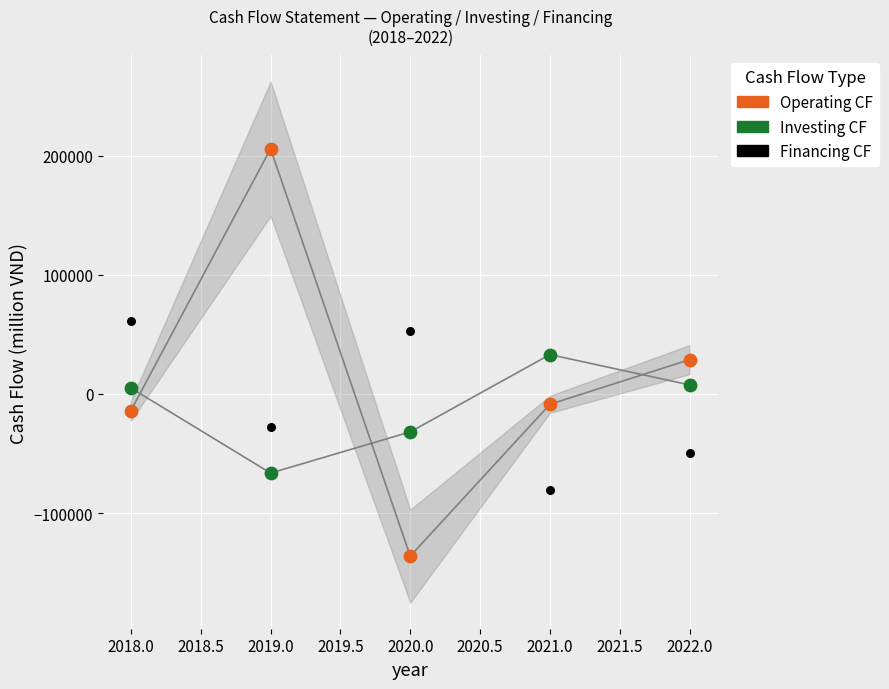

Across all data points, what is the range of X values (max minus min)?

4